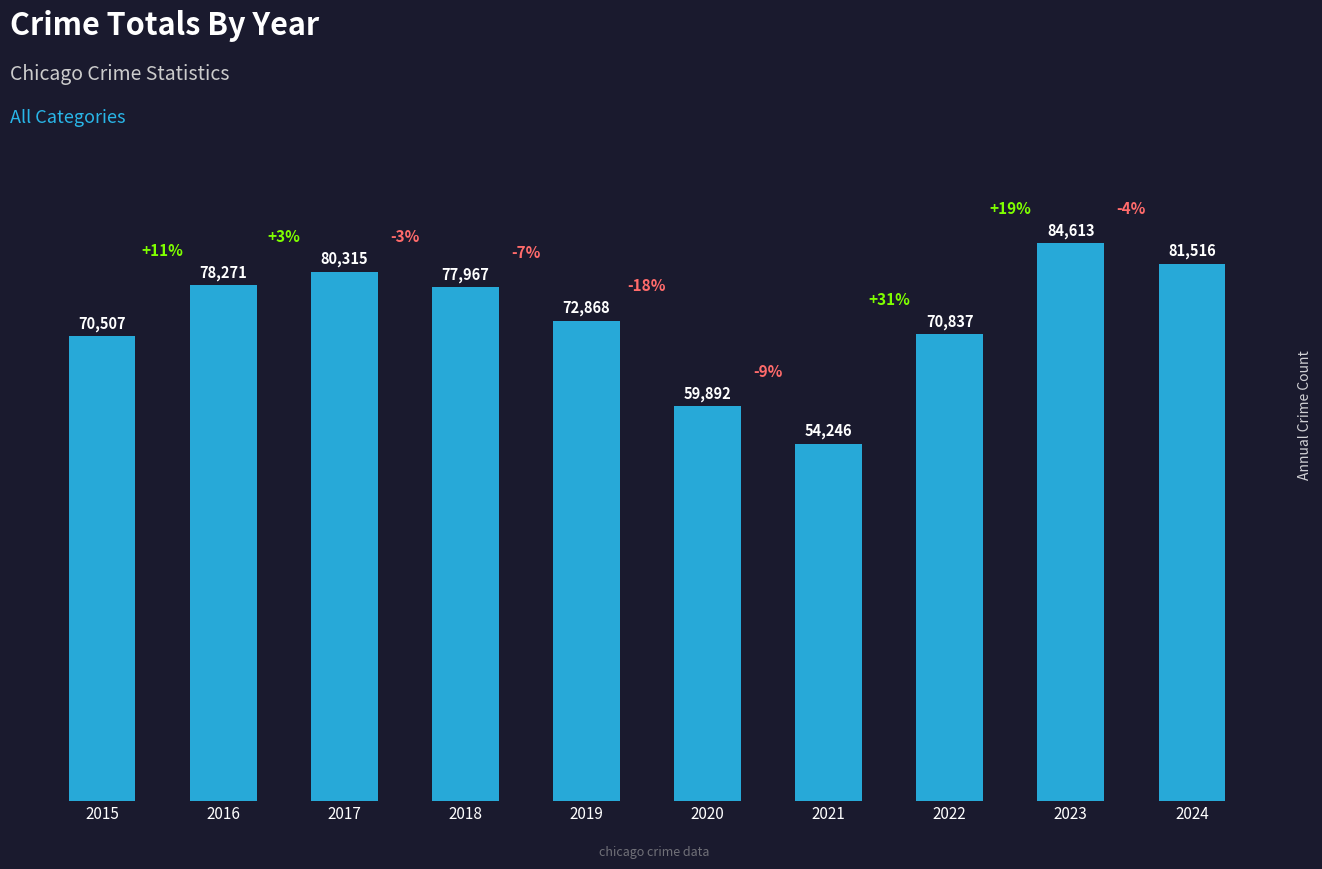

Reading left to right, transcribe all the data shown in this chart.

2015=70507	2016=78271	2017=80315	2018=77967	2019=72868	2020=59892	2021=54246	2022=70837	2023=84613	2024=81516